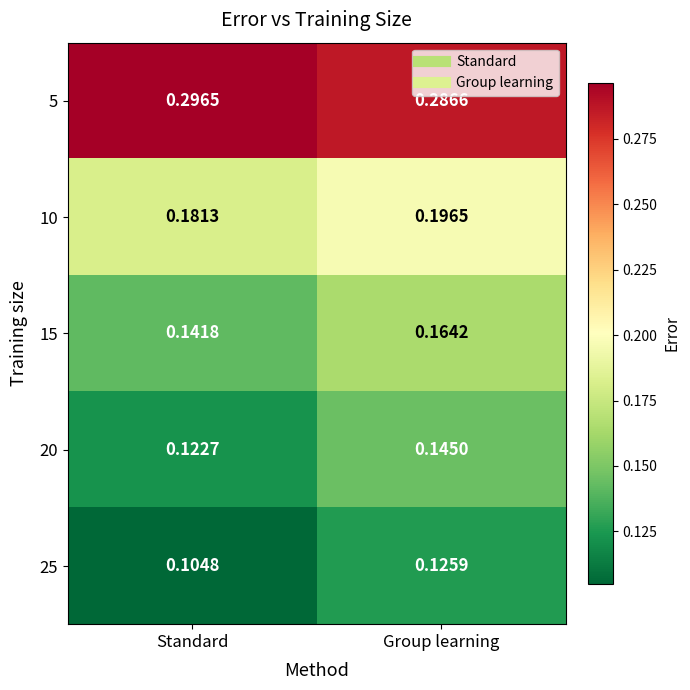

How many series are shown in this chart?

5